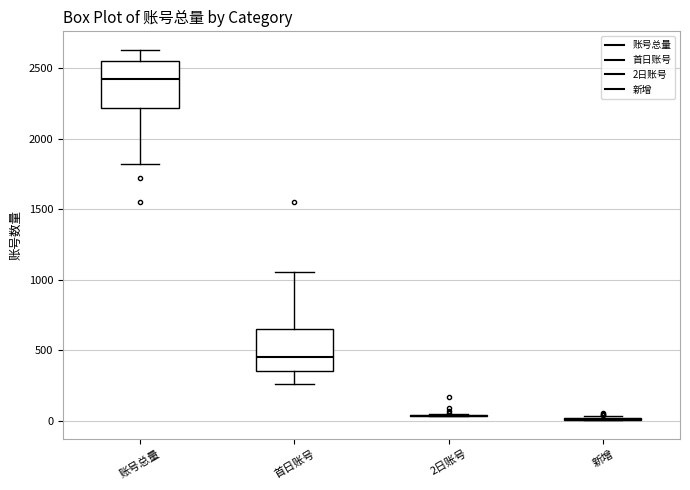

Where does the lower whisker of the box for 首日账号 end on the y-axis? The values are not printed on the chart, so give them approximately, as read against the axis.

250